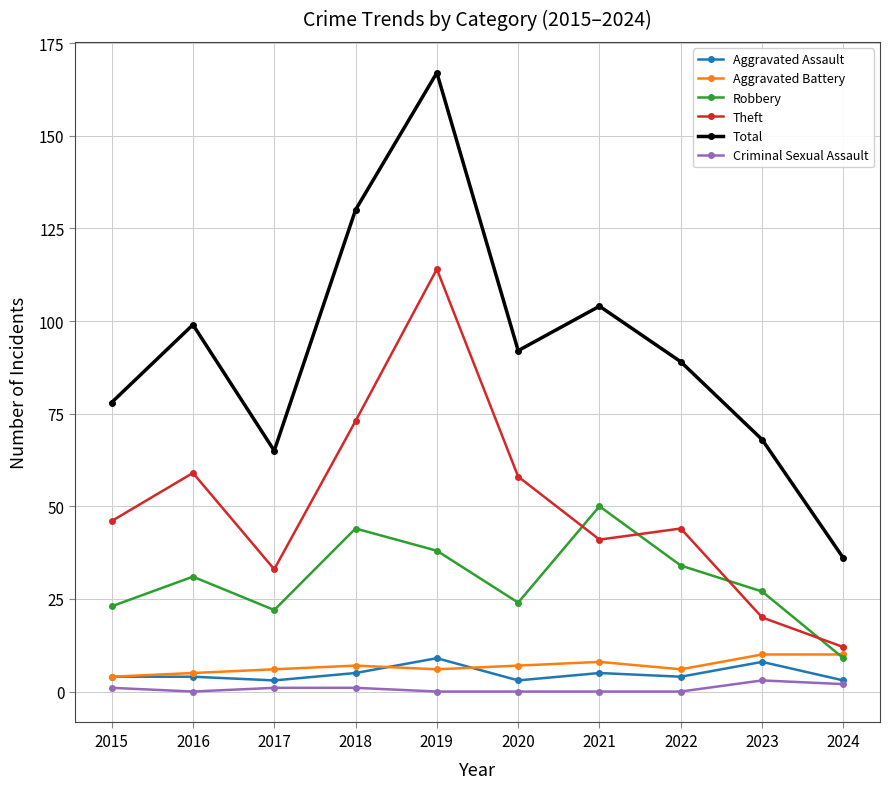

What is the spread (max minus min) of values at 2023?

65